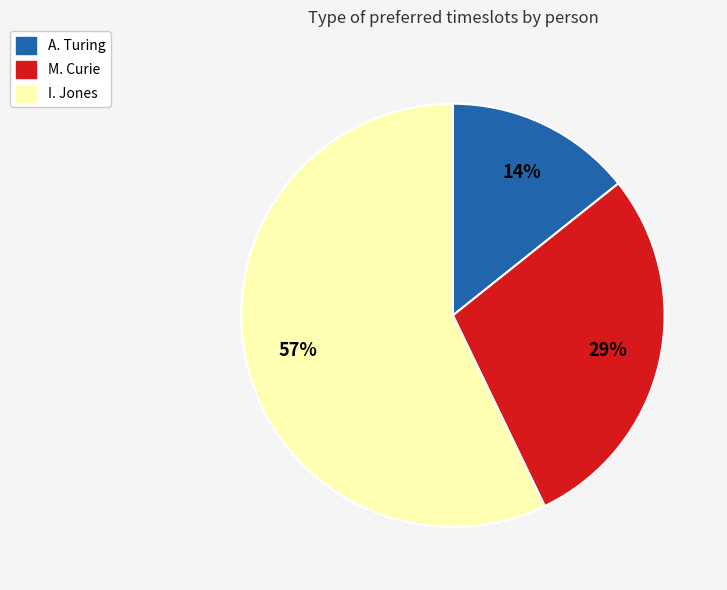

Which category has the smallest portion of the pie?

A. Turing